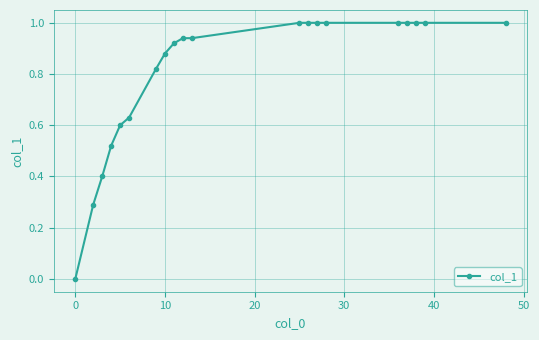

What is the greatest value displayed?

1.0